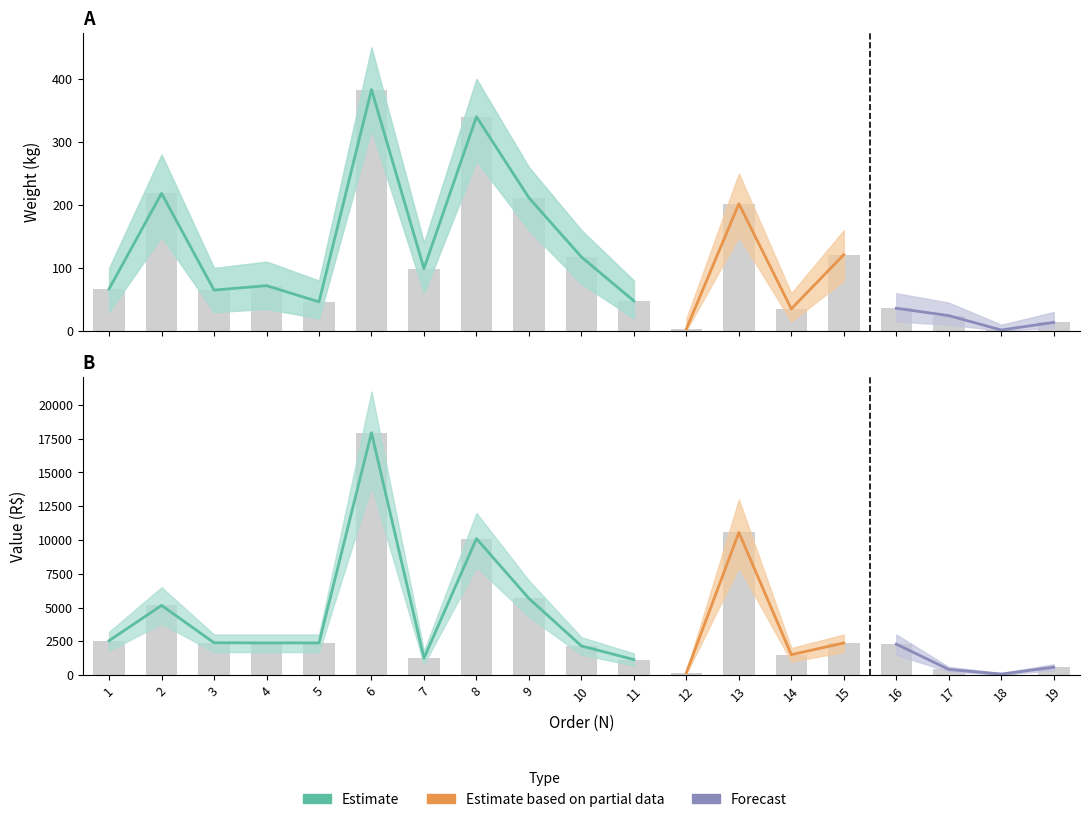

Is it true that PESO equals 22.0 at 11?

False